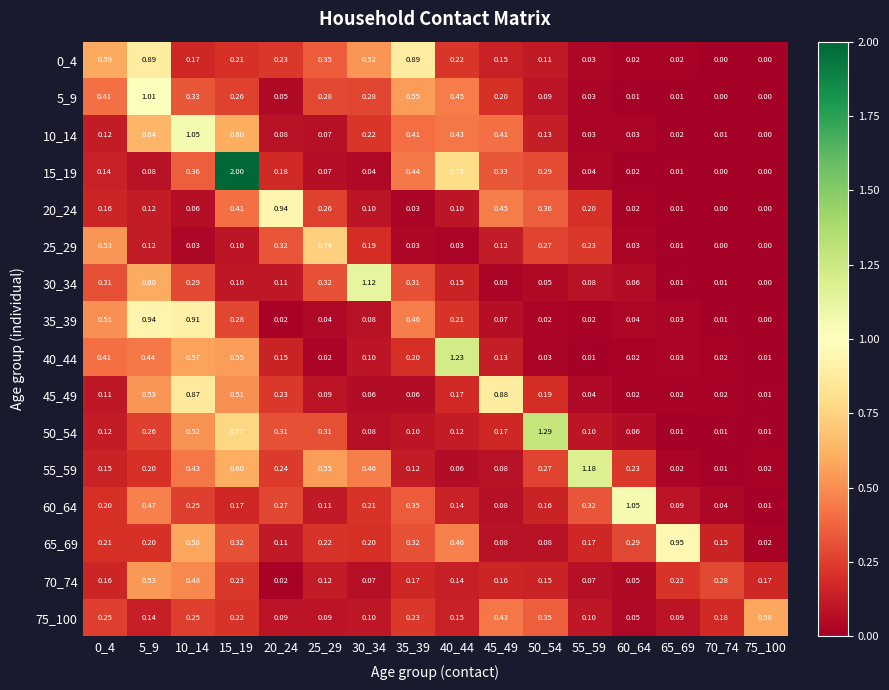

Which series has the largest total across all categories?

15_19